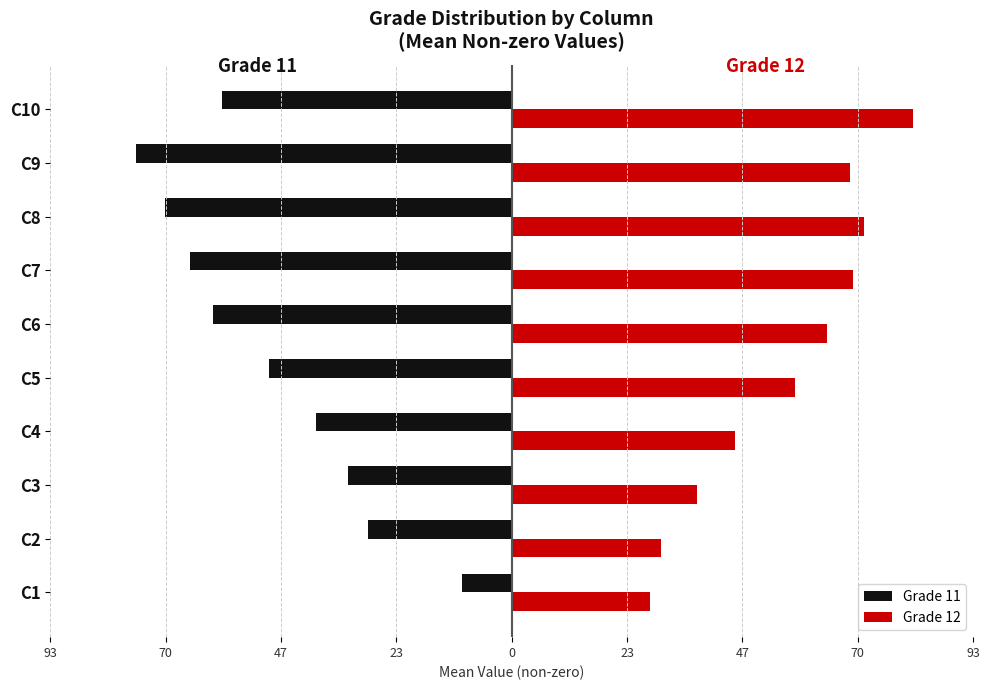

What is the minimum value shown in the chart?

-75.7